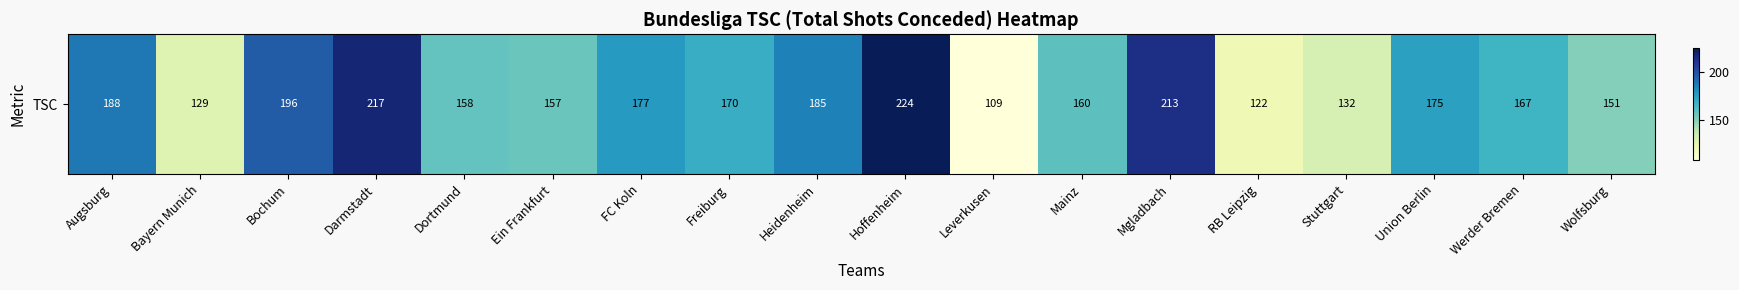

What is the sum of all values?

3030